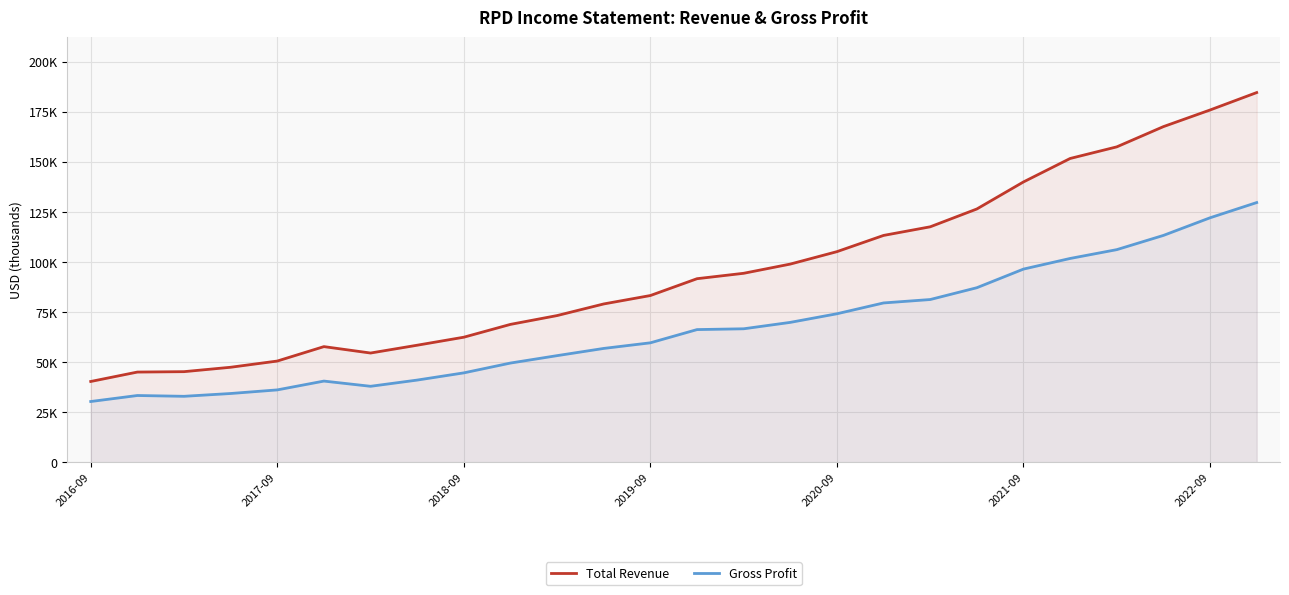

What is the smallest value displayed?

30300